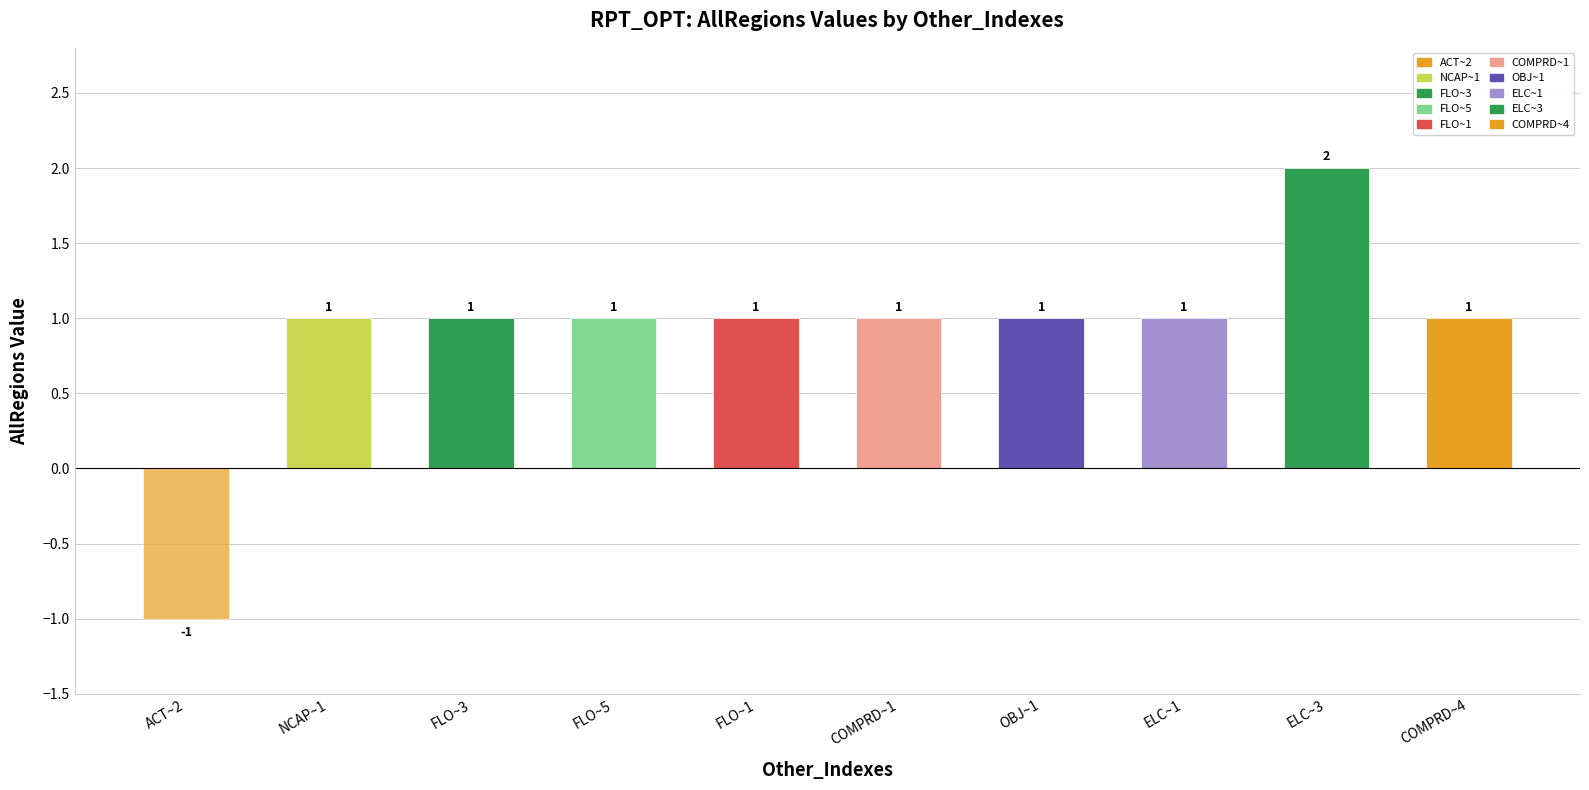

Rank the categories by value from lowest to highest.

ACT~2, NCAP~1, FLO~3, FLO~5, FLO~1, COMPRD~1, OBJ~1, ELC~1, COMPRD~4, ELC~3